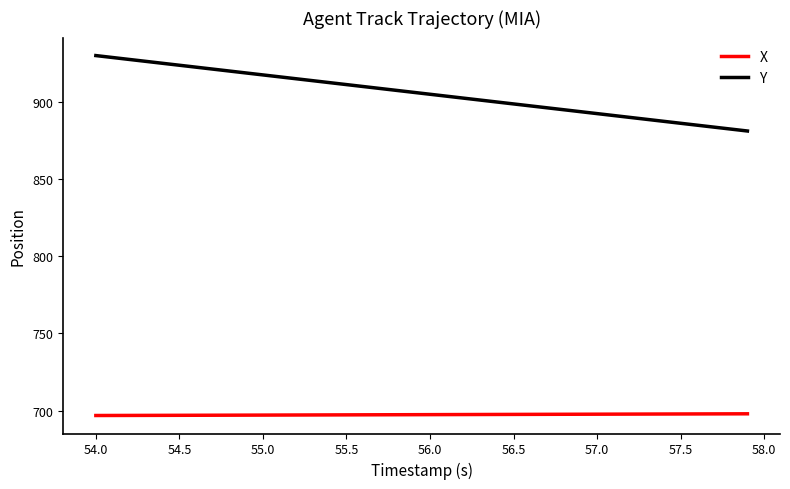

Which series has the largest range (max minus min)?

Y